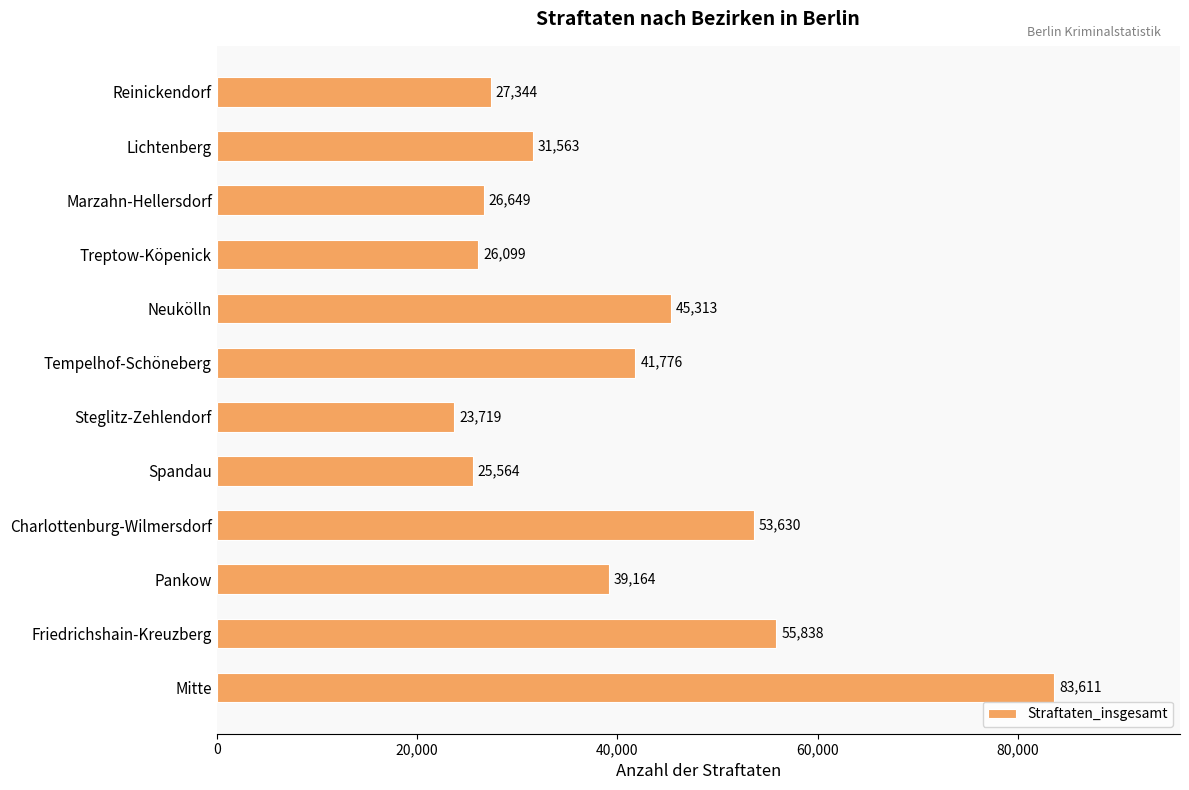

Does the chart contain any negative values?

No